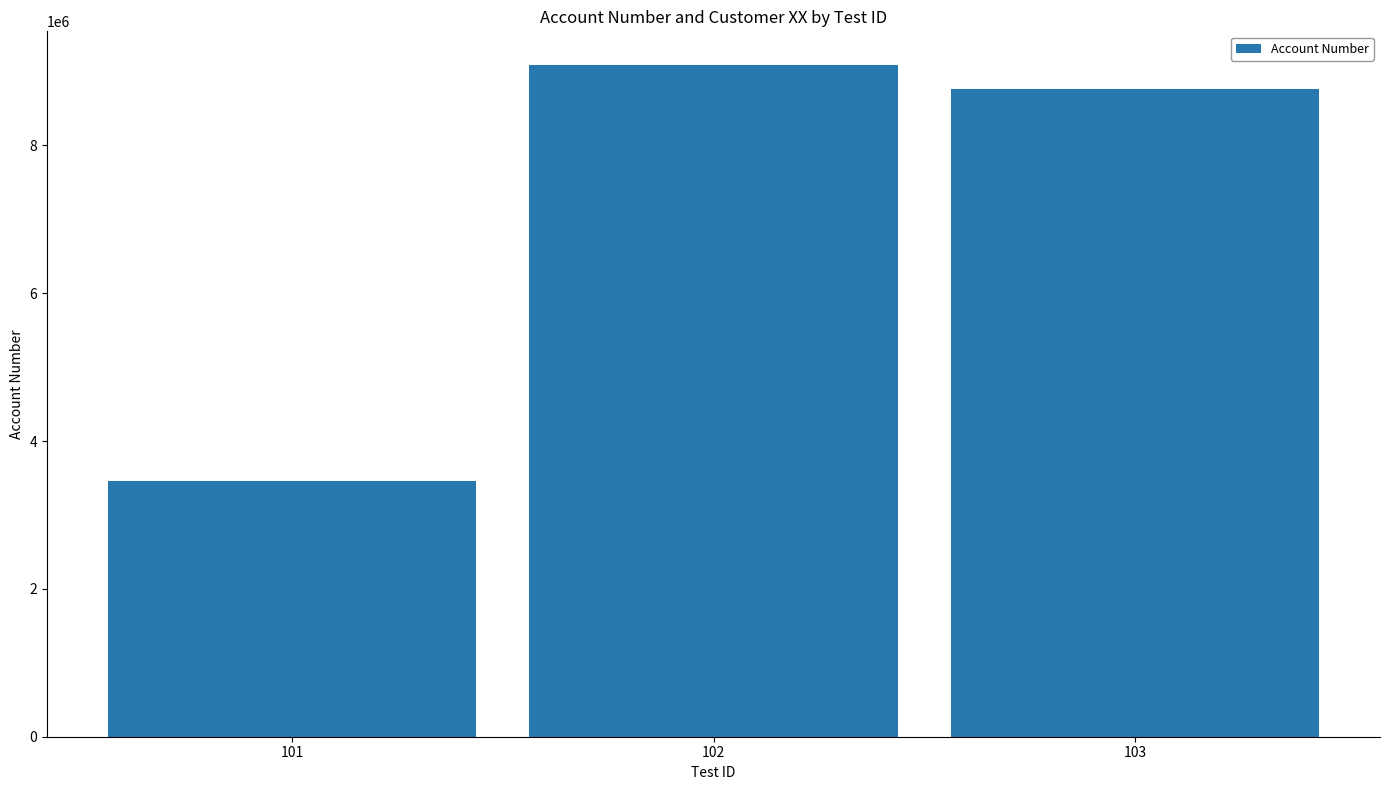

List the labels in order of value, smallest first.

101, 103, 102